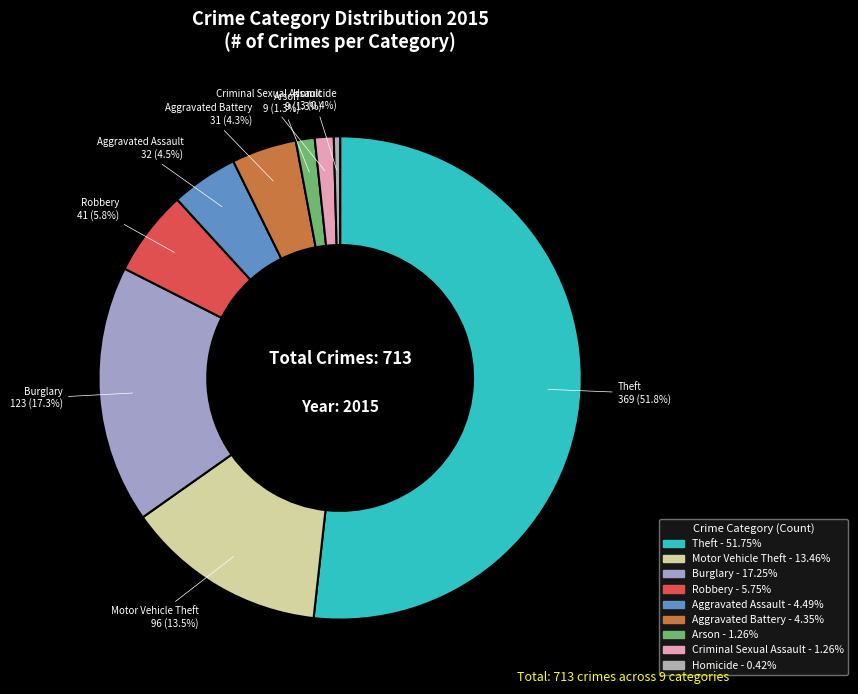

To the nearest percent, what is the difference between the Robbery and Aggravated Assault slice percentages?

1%